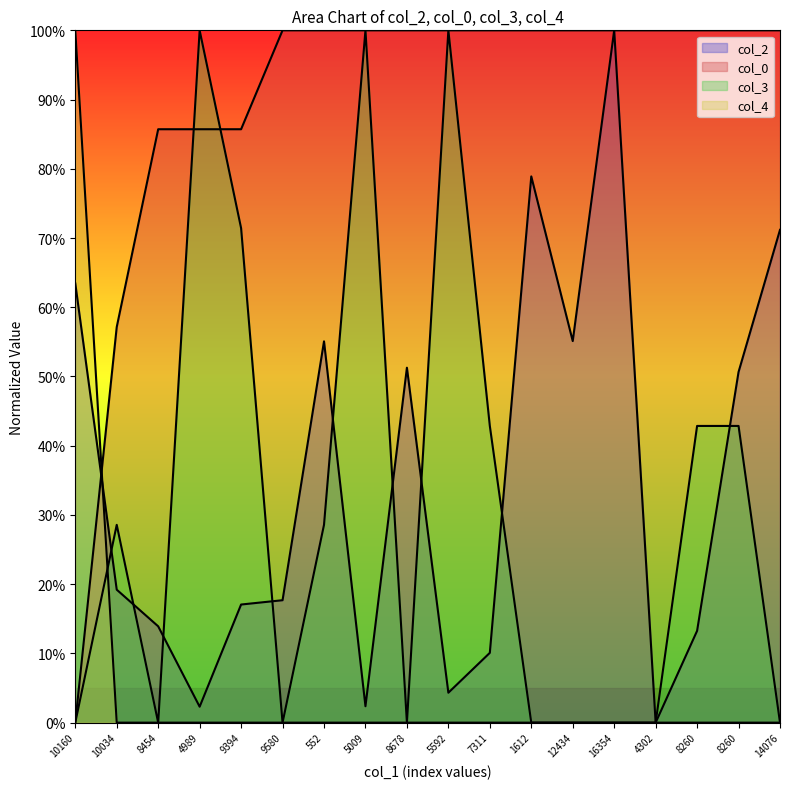

Rank the series by their maximum value, from highest to lowest.

col_2, col_0, col_3, col_4